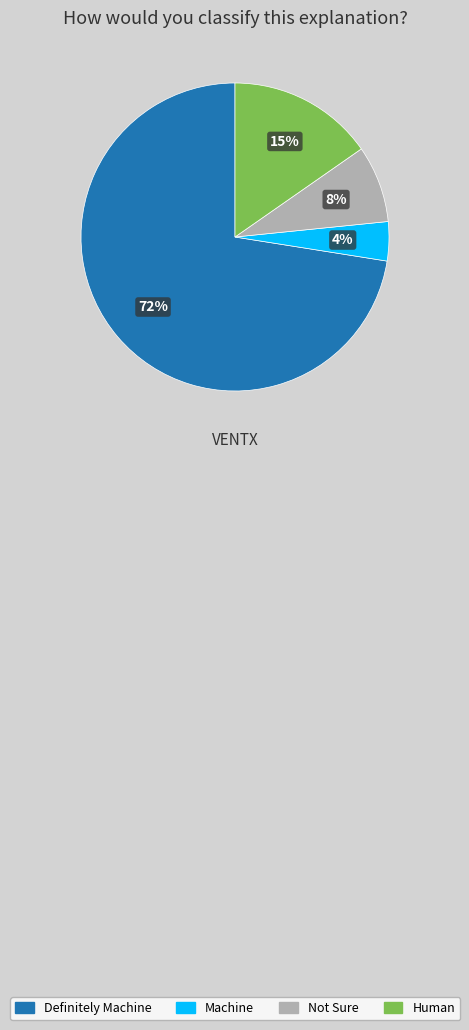

Does any single category account for the majority?

Yes